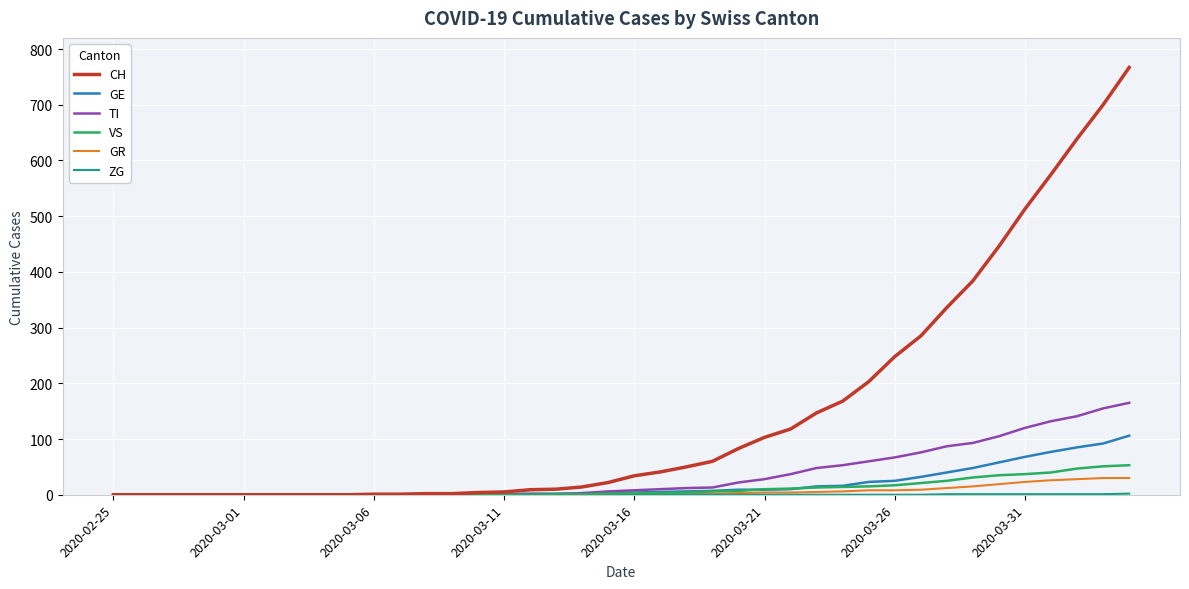

How many lines are shown in the chart?

6